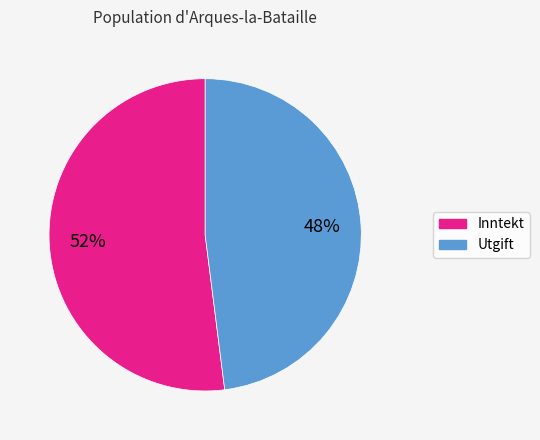

How many slices are in this pie chart?

2